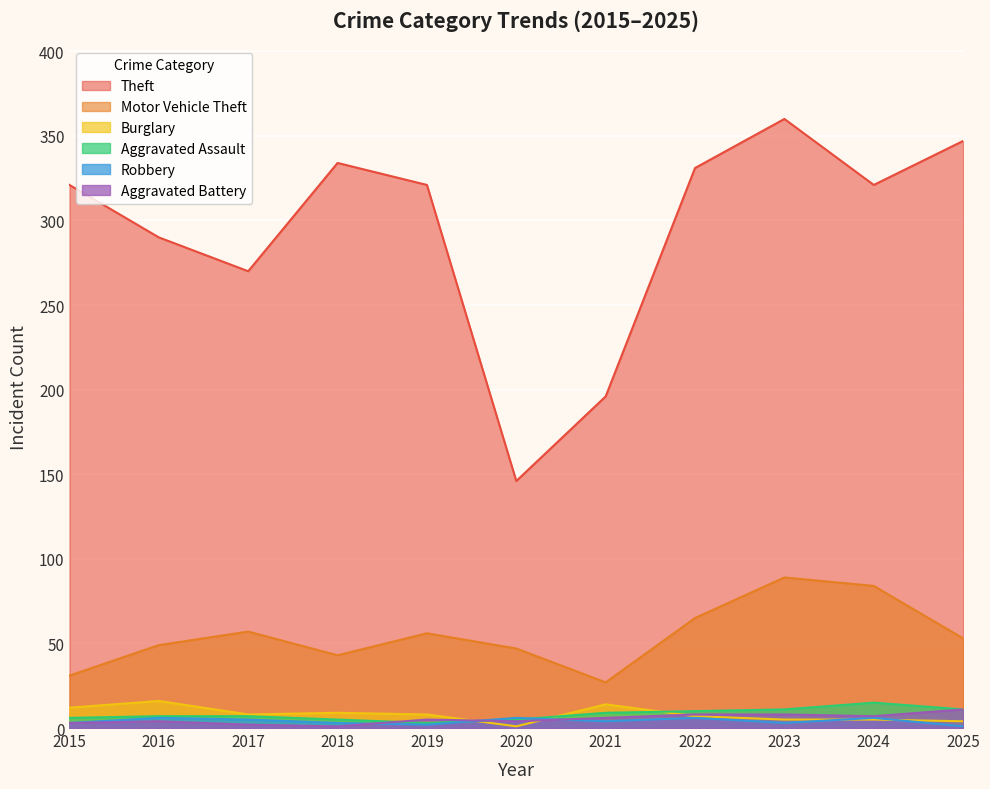

Where is the first local minimum for Aggravated Assault?

2019